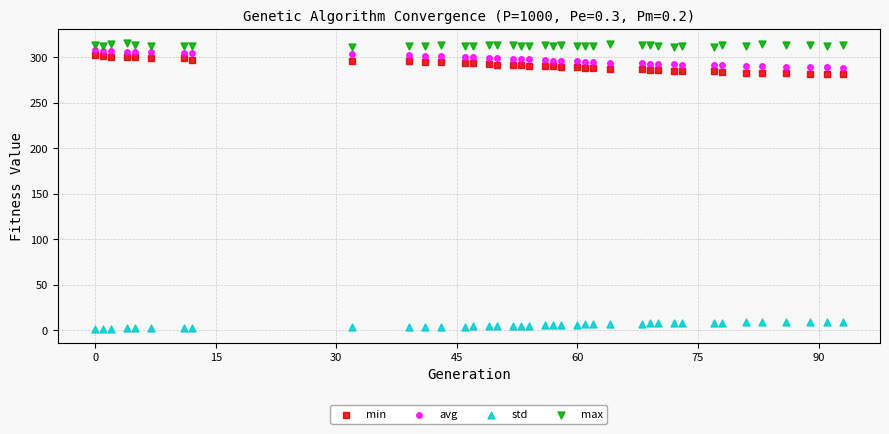

Which series contains the lowest Y value?

std